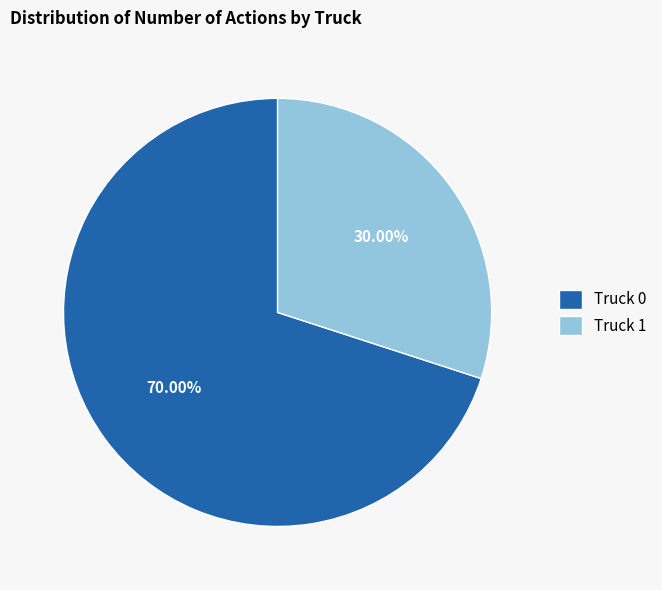

What is the total percentage of Truck 0 and Truck 1?

100.0%